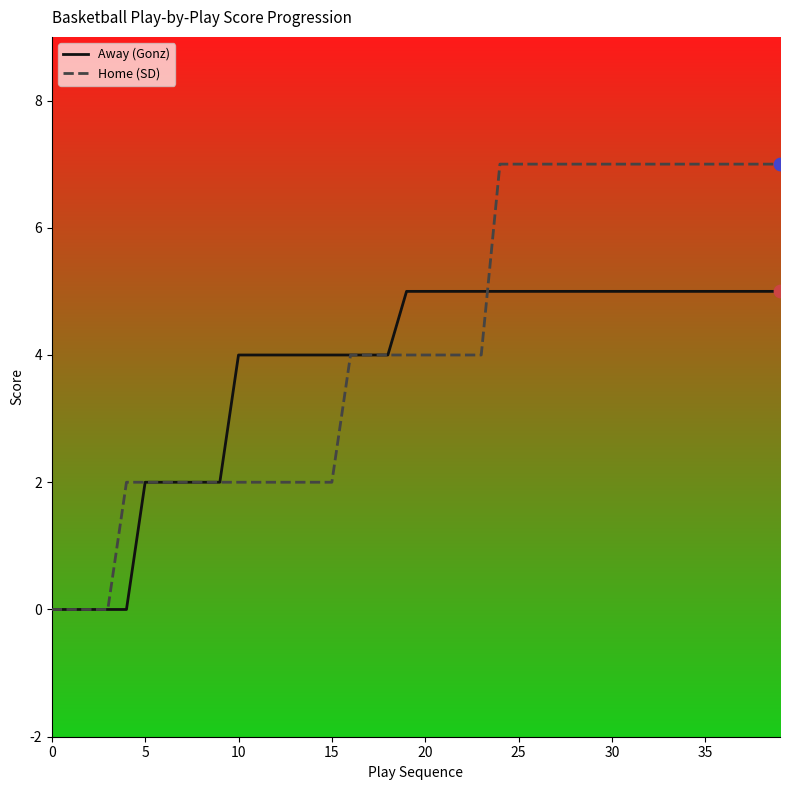

List the series in order of their peak value, lowest first.

Away (Gonz), Home (SD)